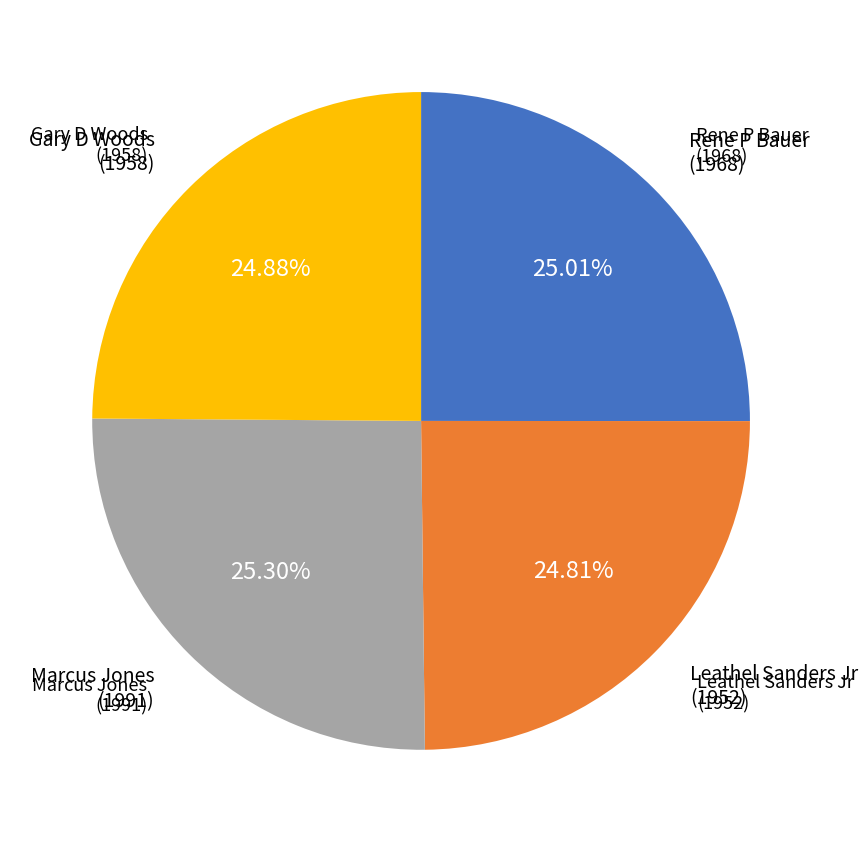

Is there a majority slice in this chart?

No